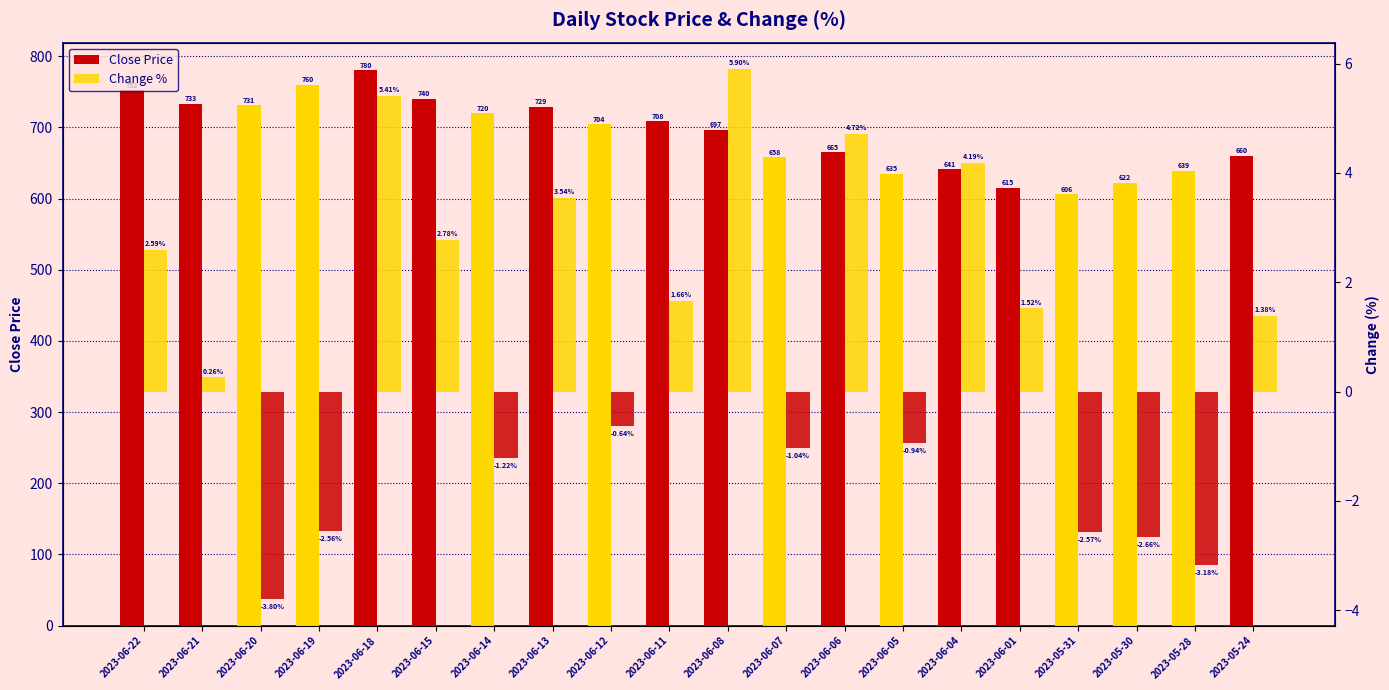

Which series has the largest total across all categories?

Close Price